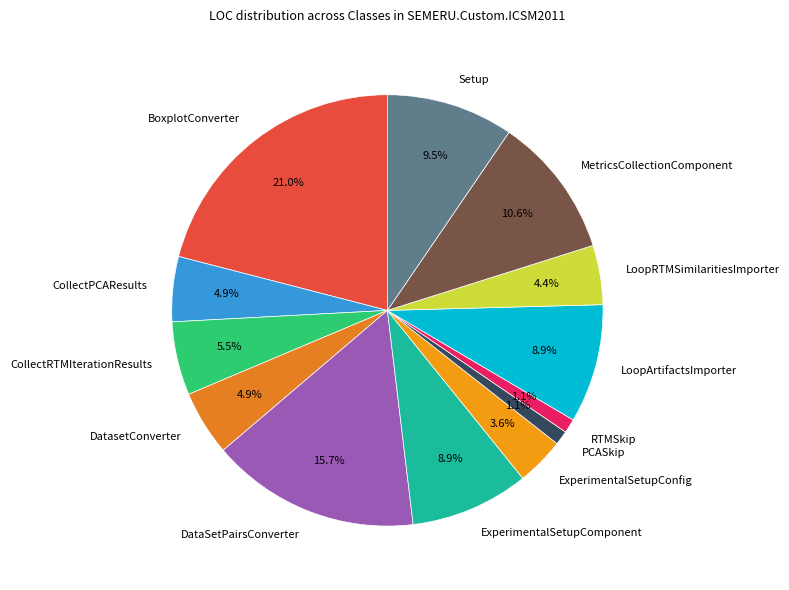

Is there any slice that represents more than half of the pie?

No